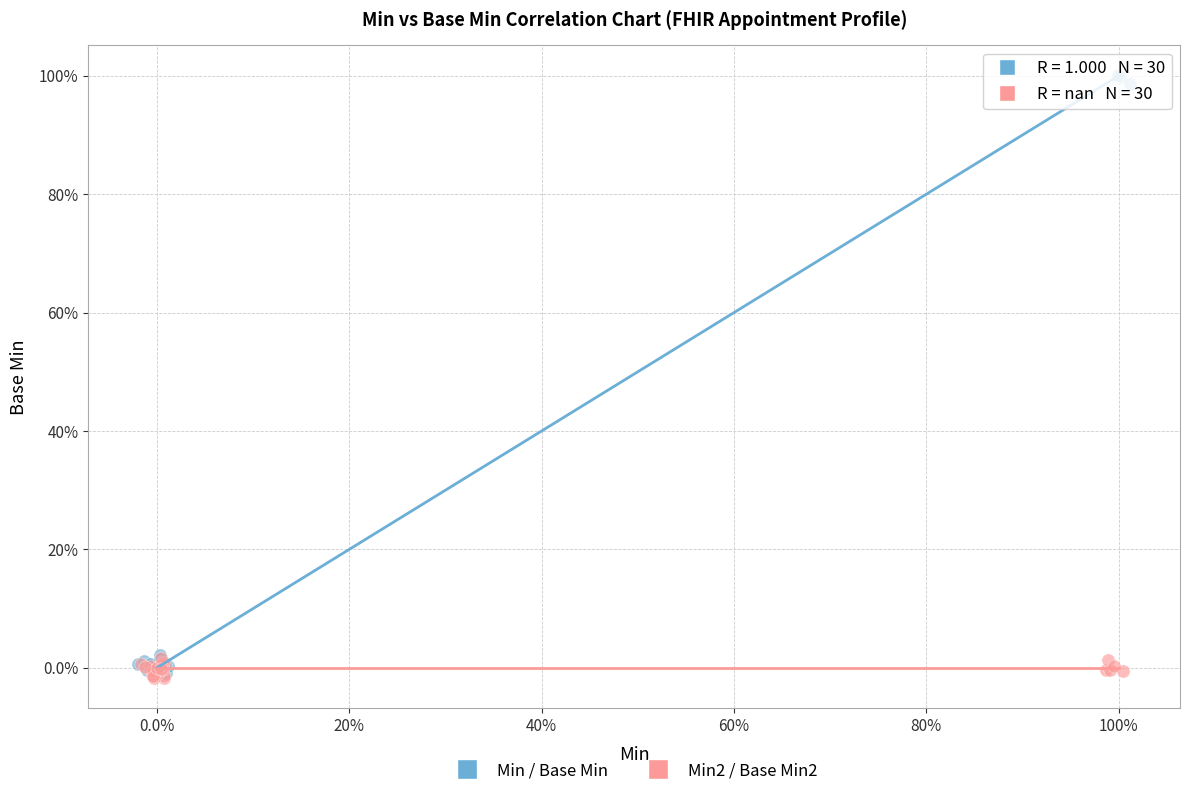

What are all the series names shown in the legend?

Min / Base Min, Min2 / Base Min2